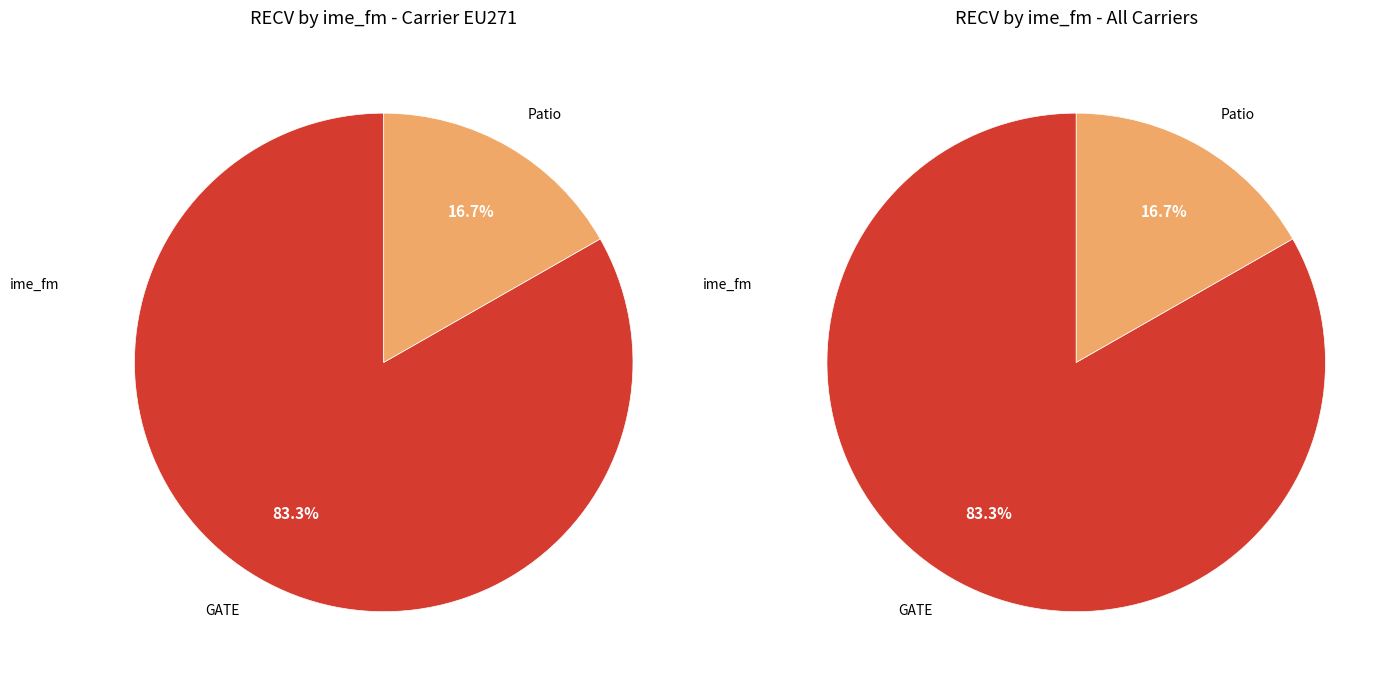

The C1 slice represents 9% of the pie. True or false?

False